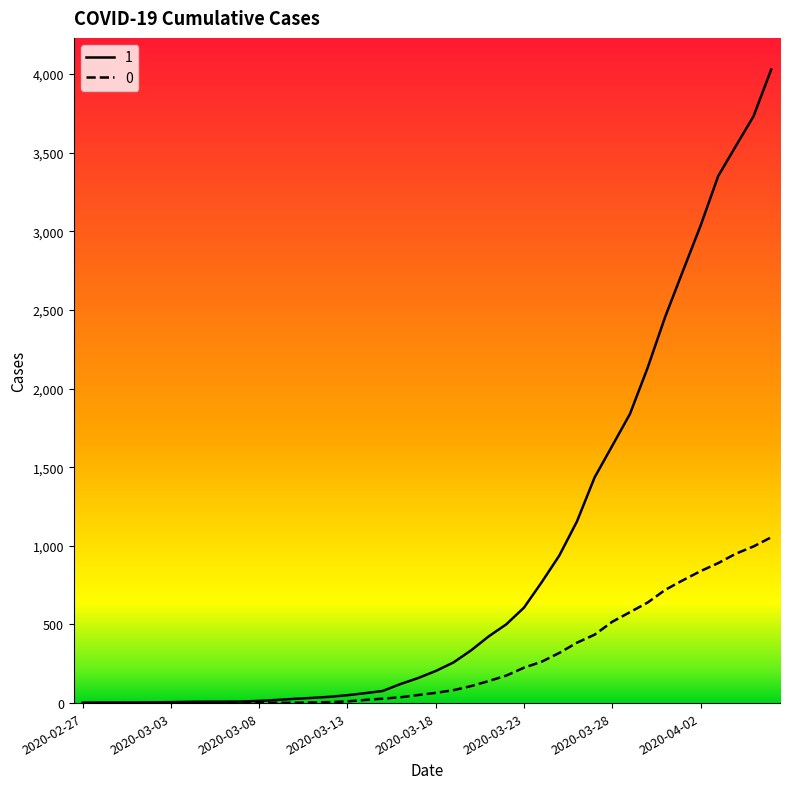

Rank the series by their average value, from highest to lowest.

1, 0